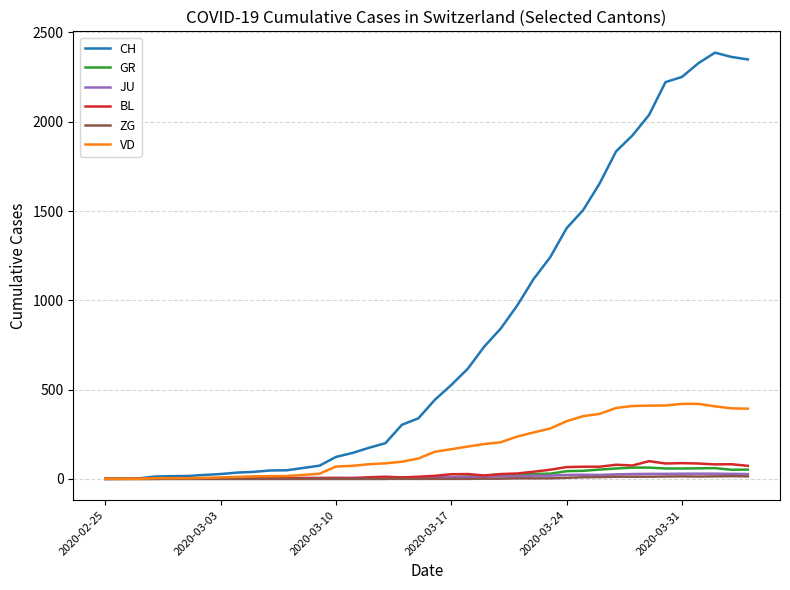

Which series has the widest spread of values?

CH